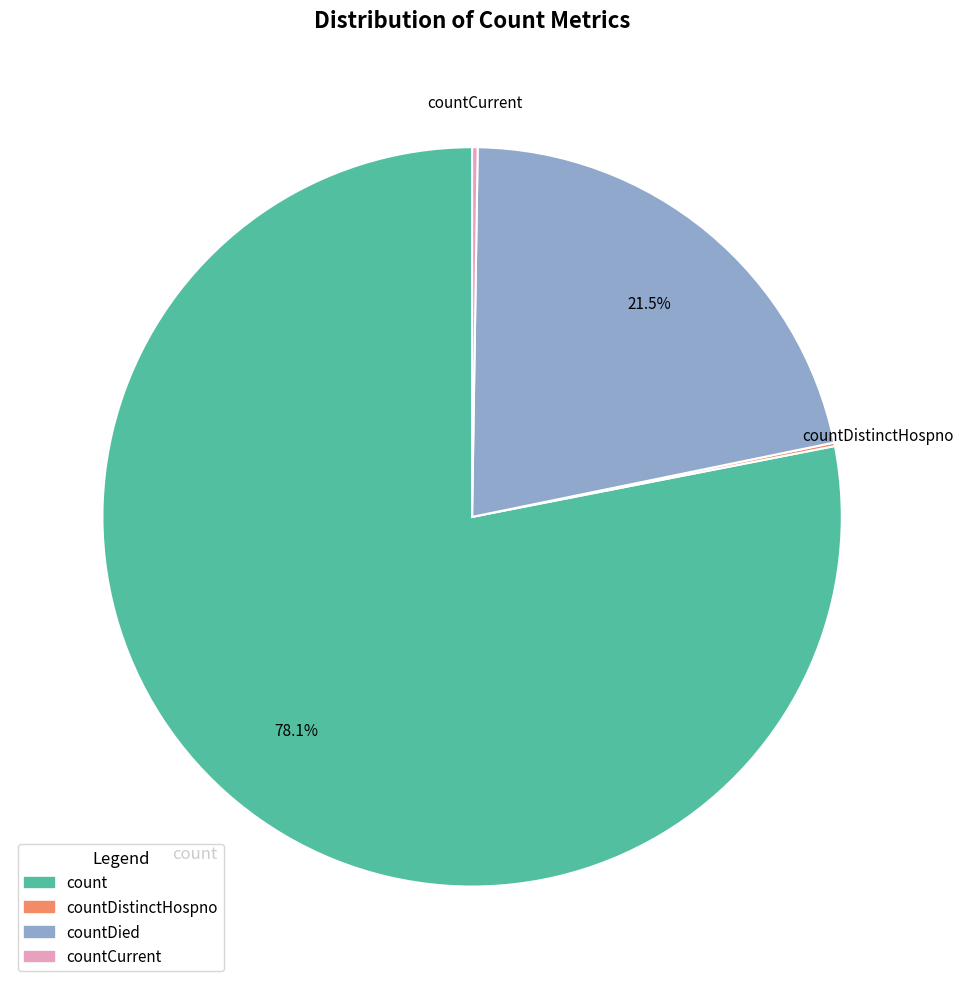

Is there any slice that represents more than half of the pie?

Yes